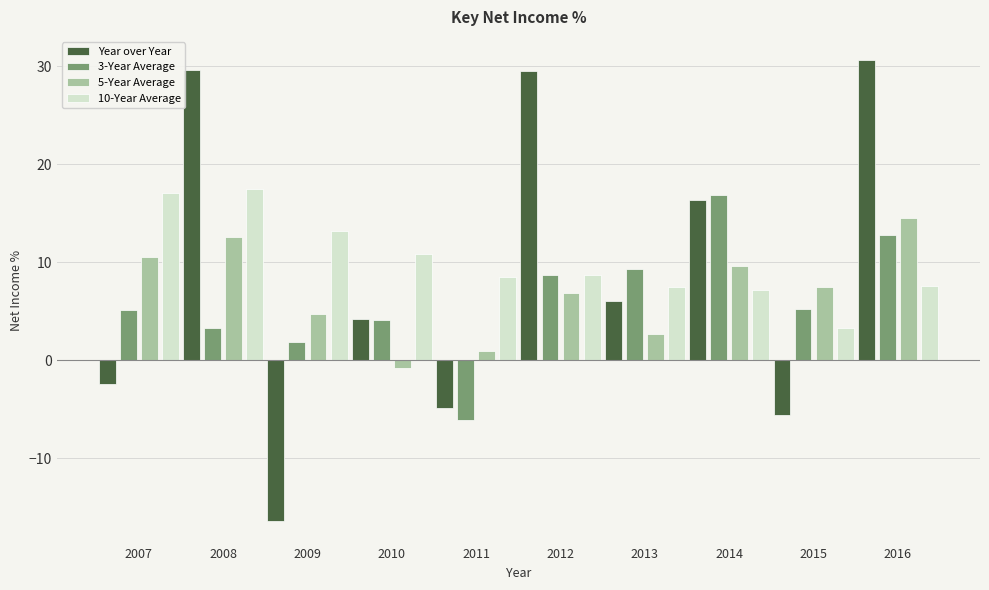

What is the total value across all series at 2014?

50.1